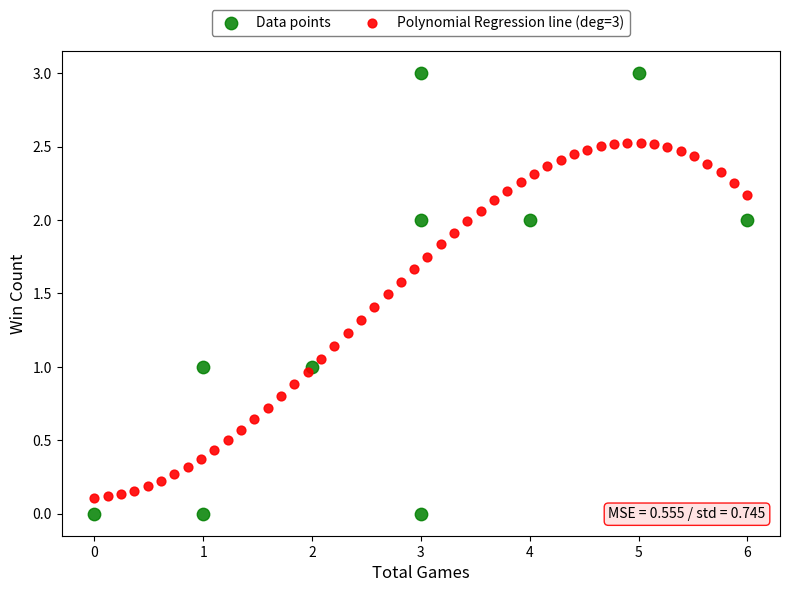

Which series reaches the maximum Y coordinate?

Data points